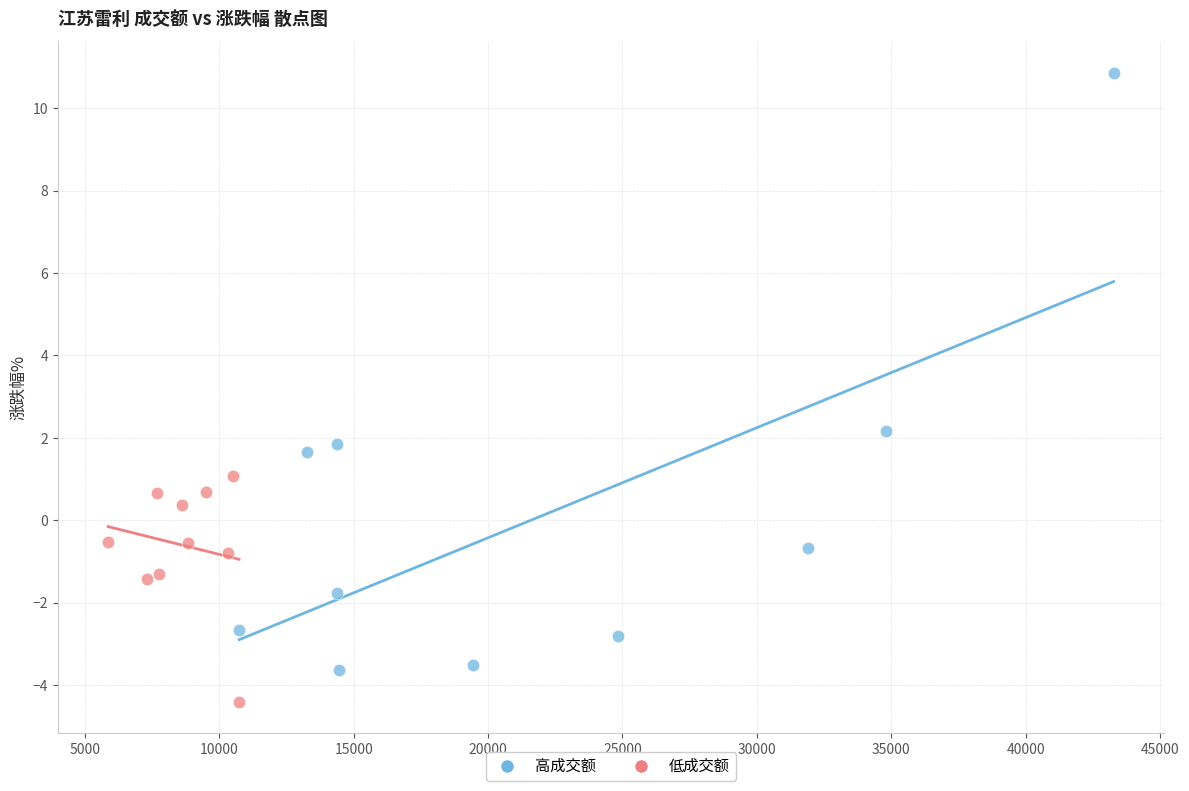

Which series has the largest Y range (max minus min)?

高成交额